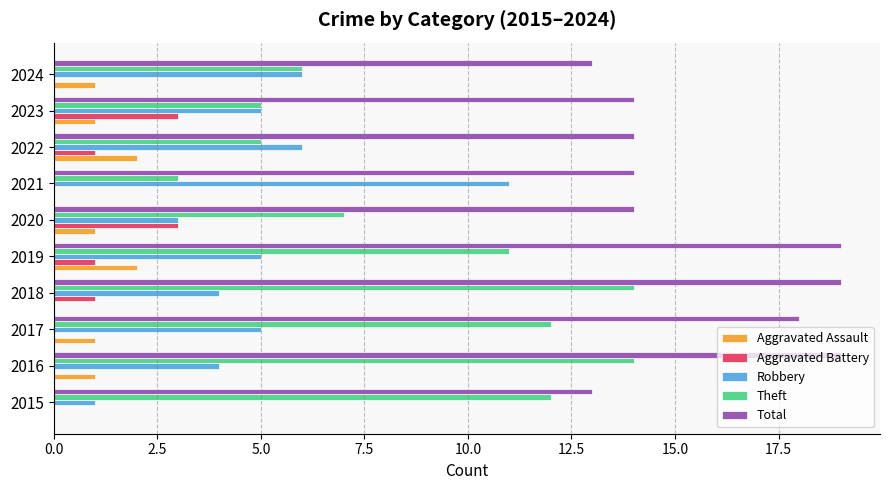

True or false: Total has a value of 13 at 2015.

True